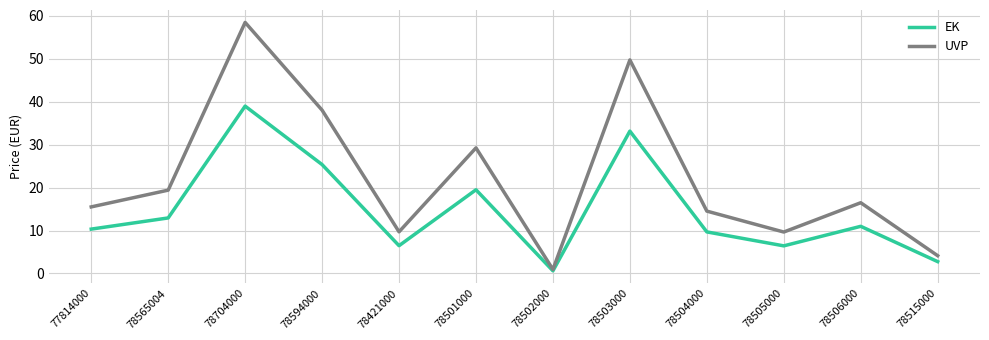

List the series in order of their overall mean, lowest first.

EK, UVP